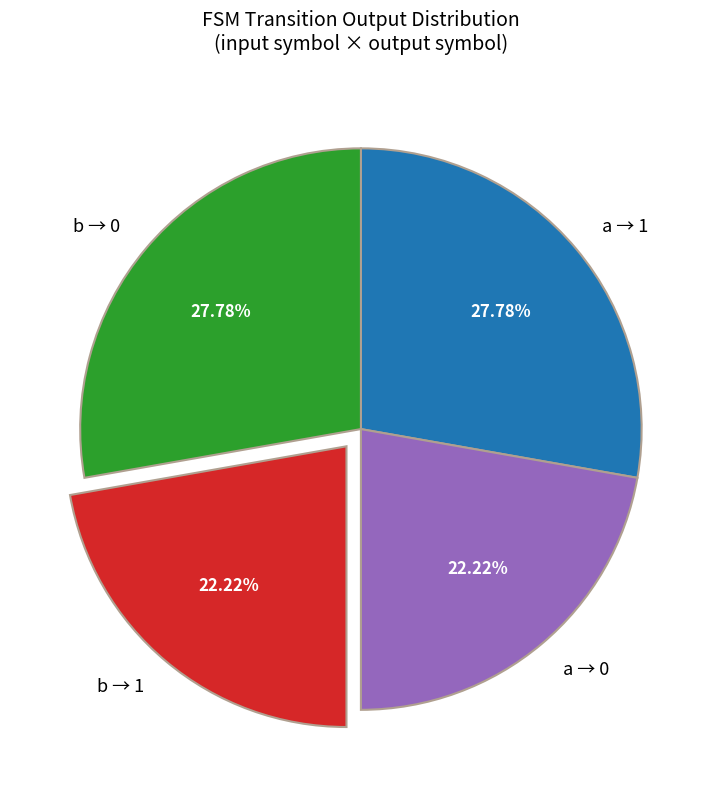

Is b → 0 the majority of the pie?

No